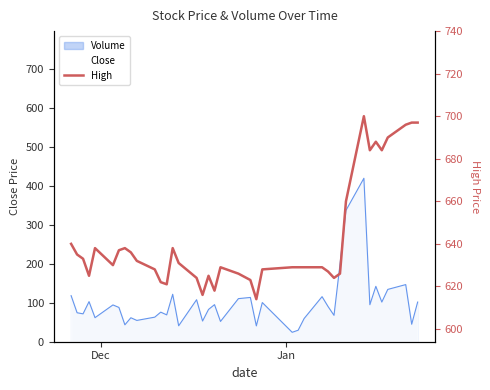

How many categories are shown in the chart?

40